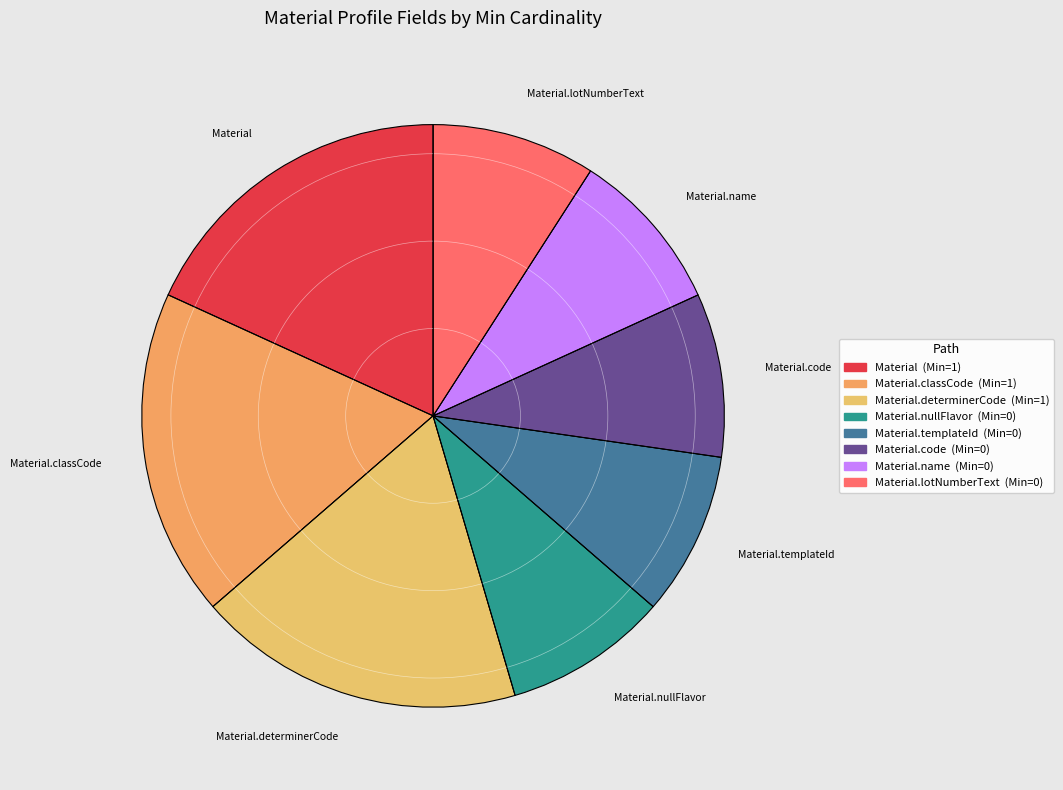

The Material.templateId slice represents 4% of the pie. True or false?

False